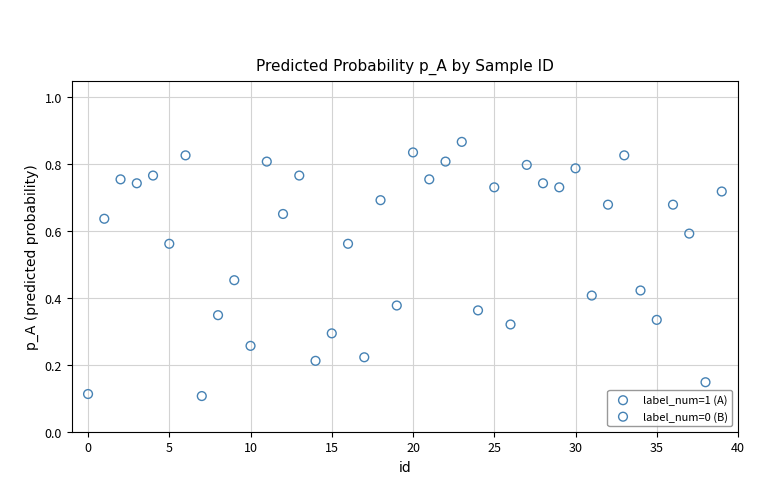

Which series contains the highest Y value?

label_num=0 (B)